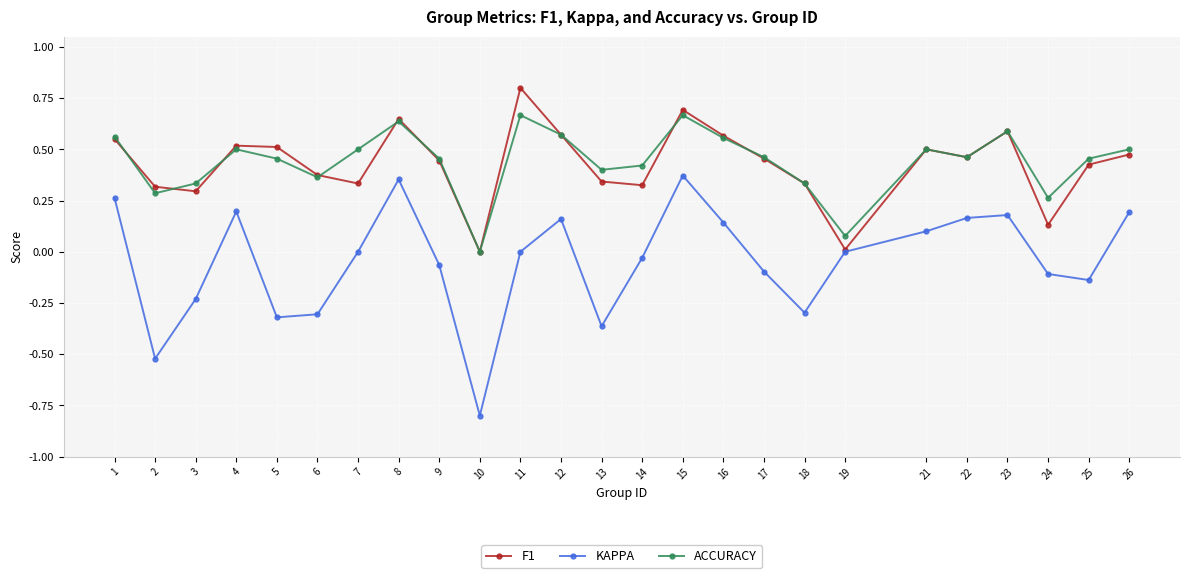

At which category is the sum across all series the highest?

15